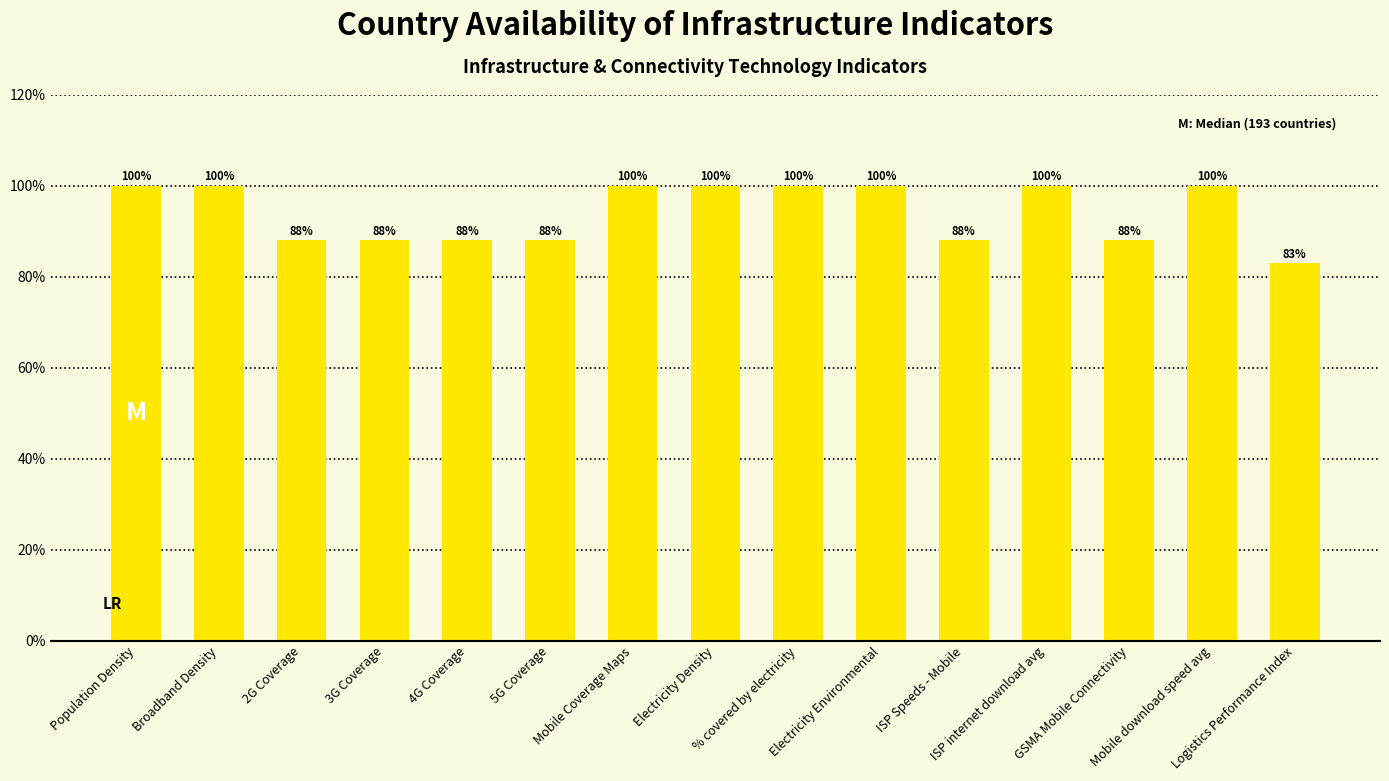

The value at 5G Coverage is 30.0. True or false?

False